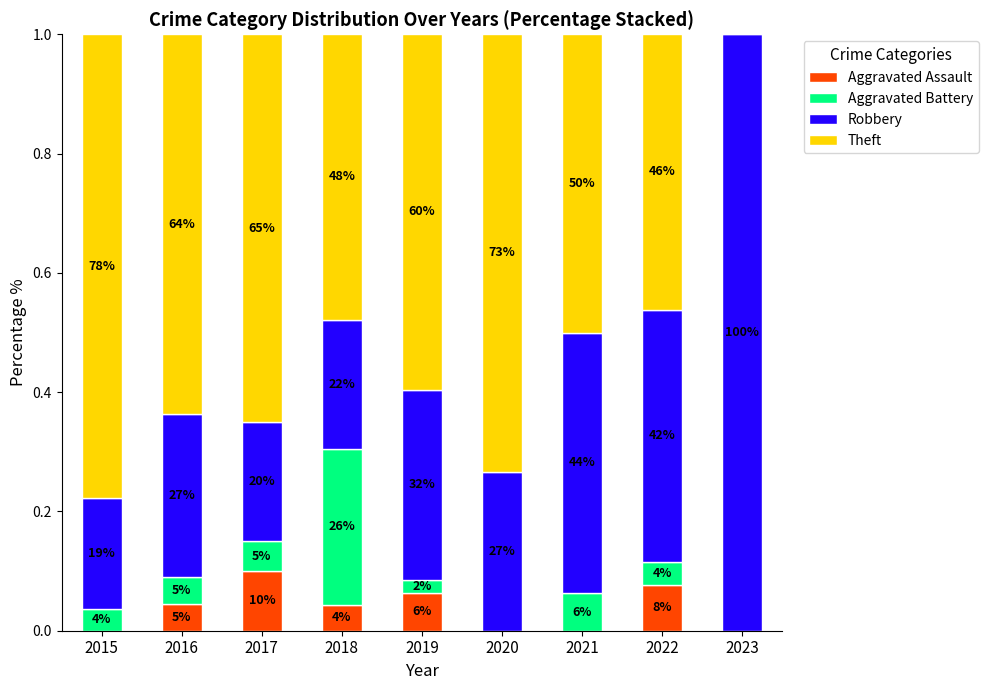

What is the highest value of the Aggravated Assault series?

0.1